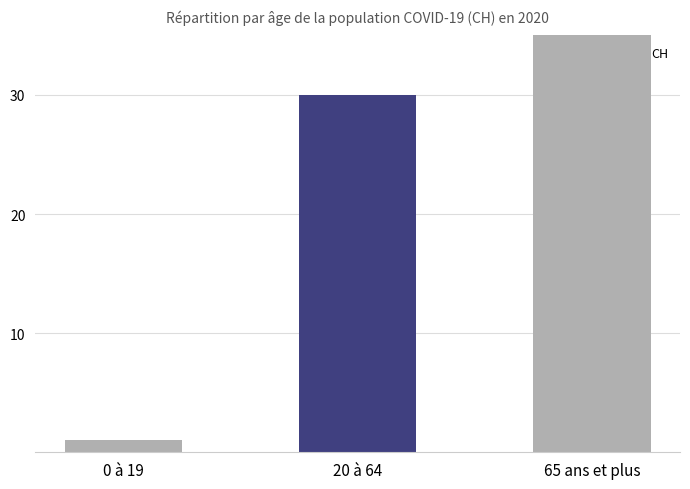

Reading right to left, transcribe all the data shown in this chart.

65 ans et plus=80	20 à 64=30	0 à 19=1